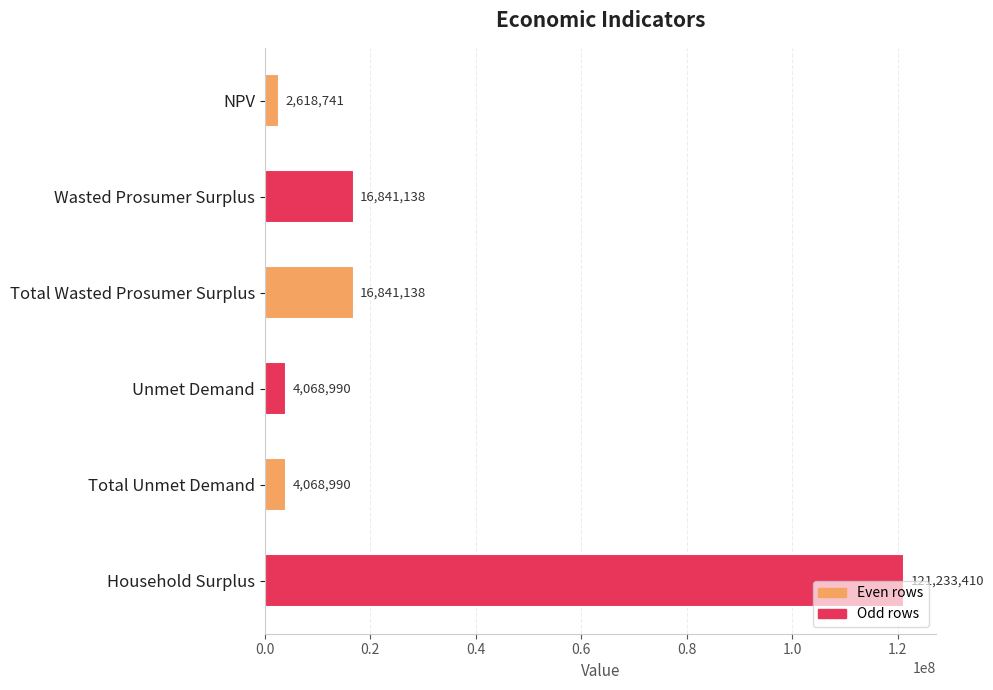

What is the smallest value displayed?

2618740.8